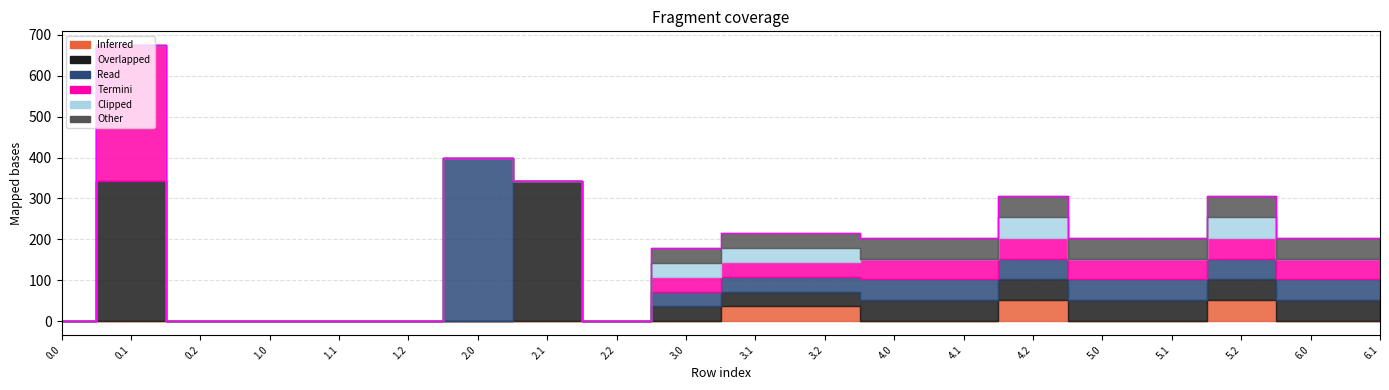

What value does the col_3 series have at 3.0?

36.0